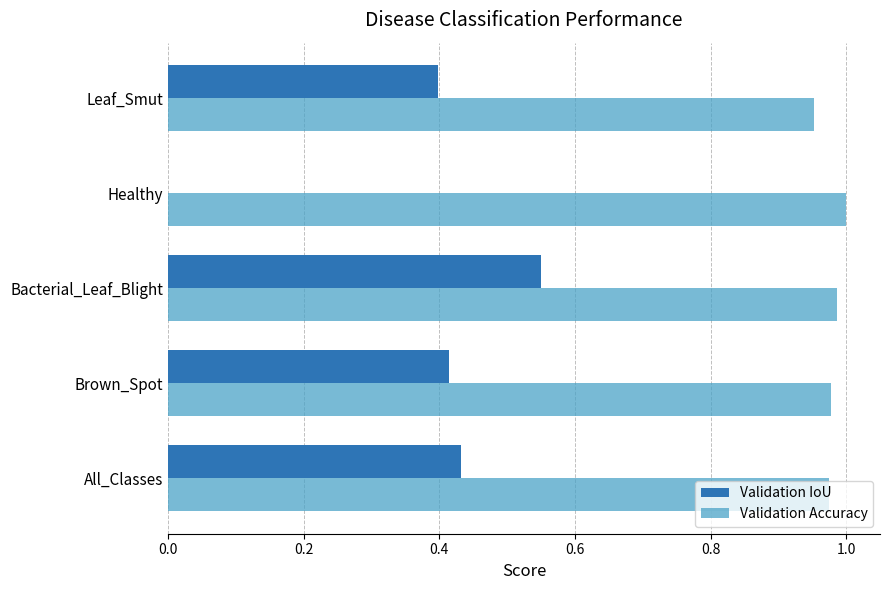

True or false: Validation Accuracy has a value of 1.5 at Brown_Spot.

False